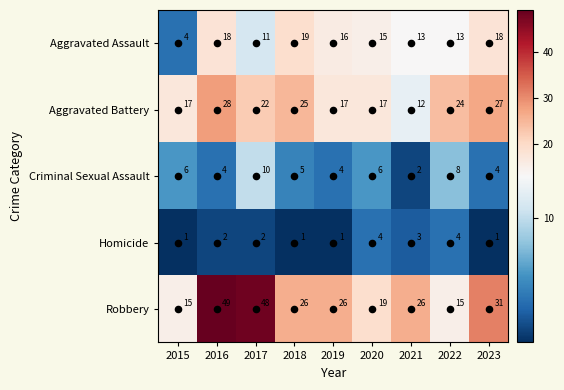

Rank the series at 2020 from highest to lowest value.

Robbery, Aggravated Battery, Aggravated Assault, Criminal Sexual Assault, Homicide